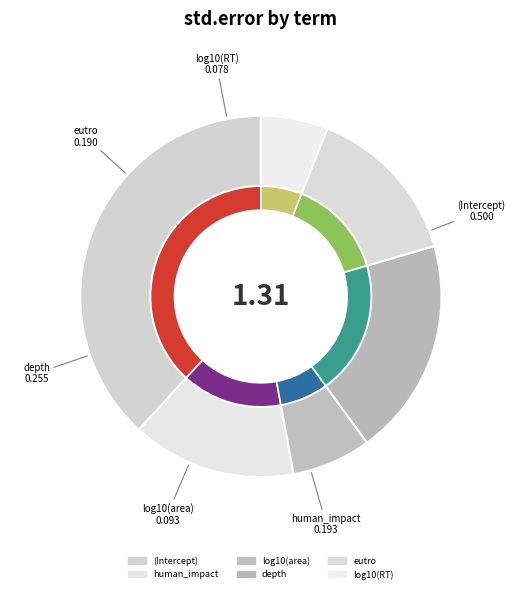

What percentage is the log10(RT) slice, to the nearest percent?

6%